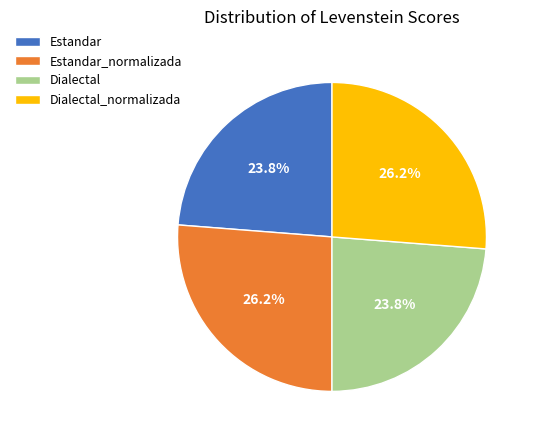

To the nearest percent, what percentage of the pie is Dialectal_normalizada?

26%